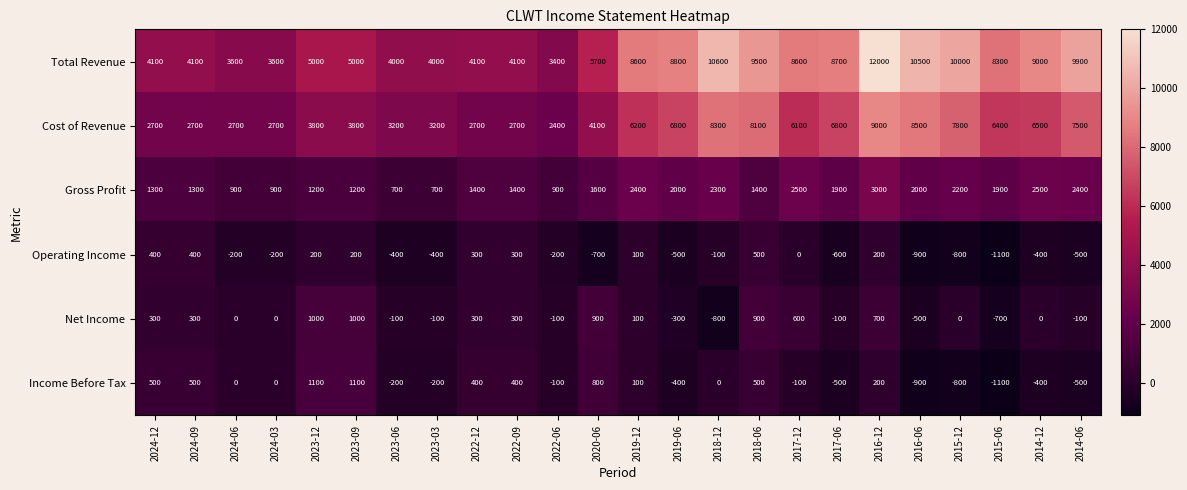

What is the difference between the second highest and minimum values in the Net Income series?

1800